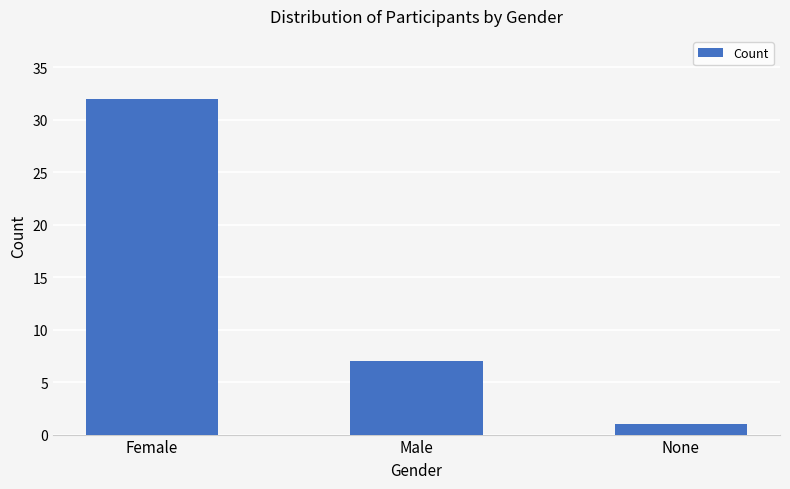

Does the chart contain stacked bars?

No